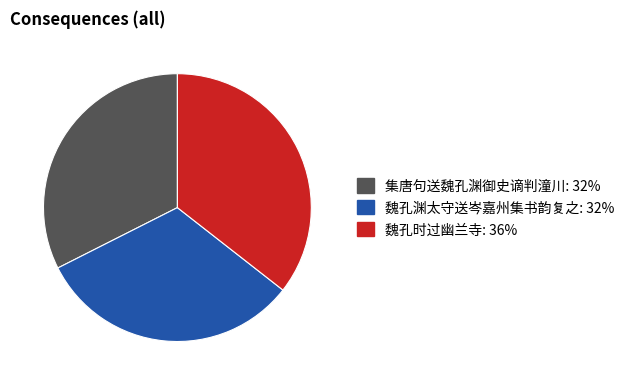

How many segments does this pie chart have?

3